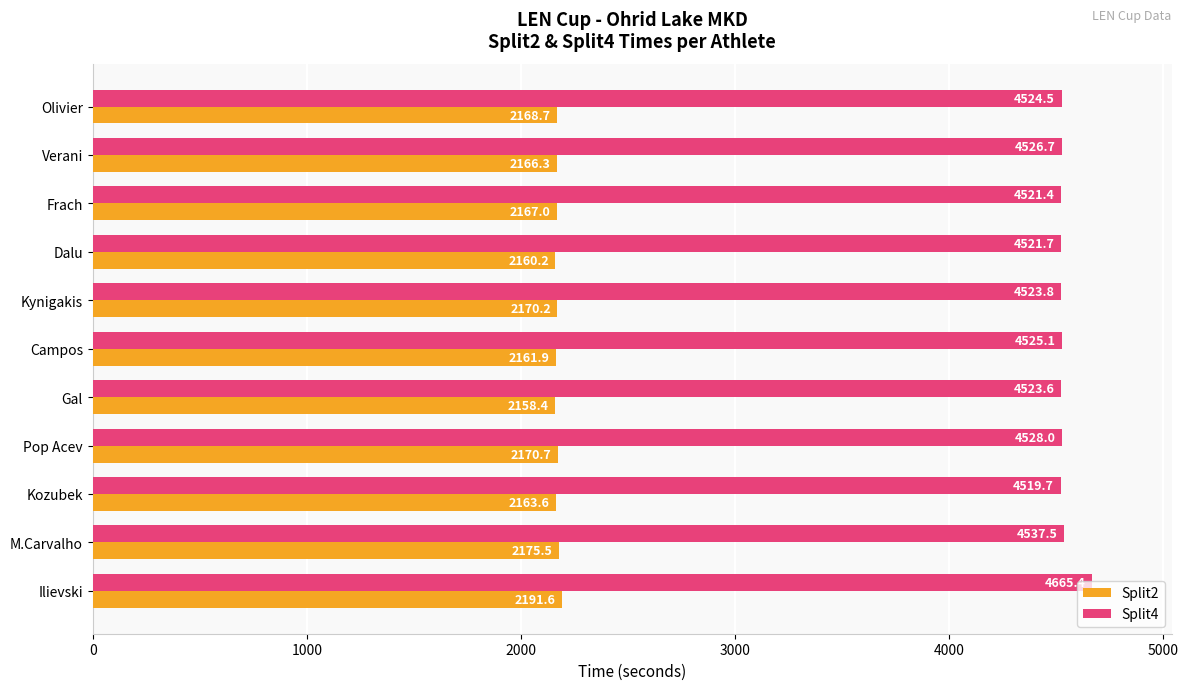

At which category is the sum across all series the highest?

Ilievski